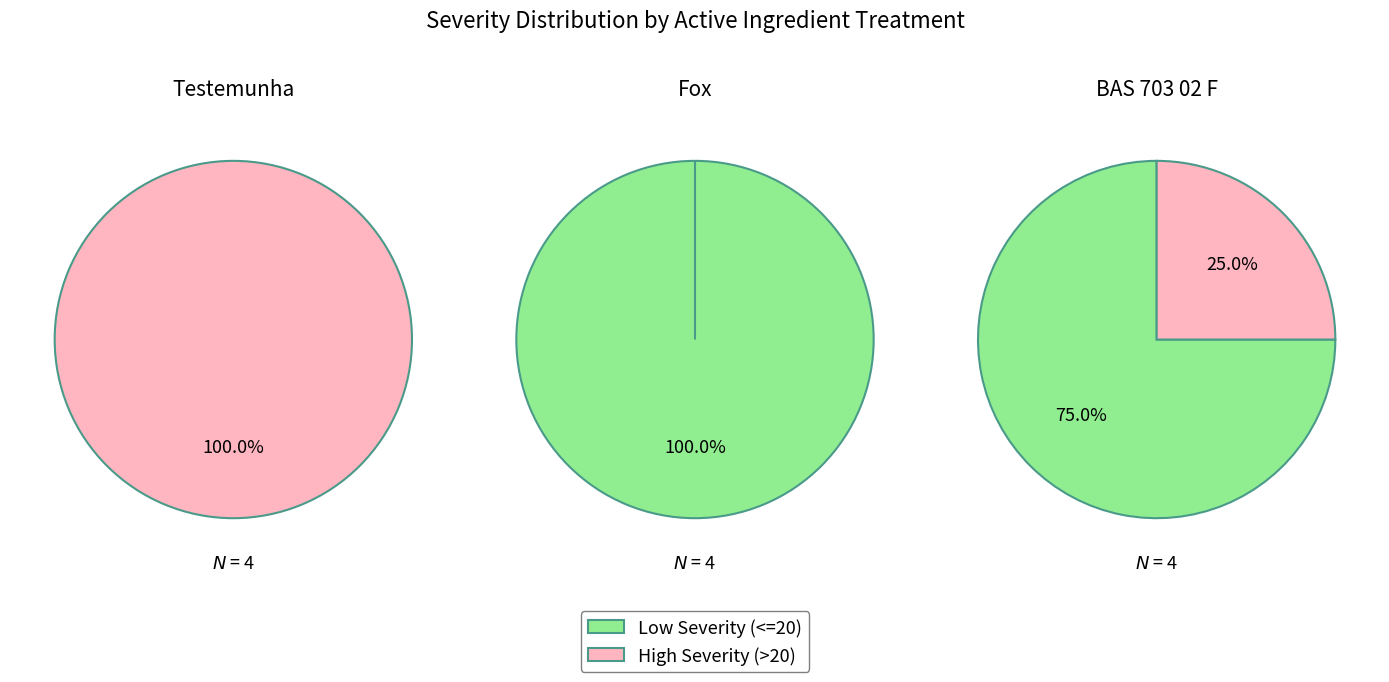

Rank the series by their maximum value, from highest to lowest.

Low Severity (<=20), High Severity (>20)